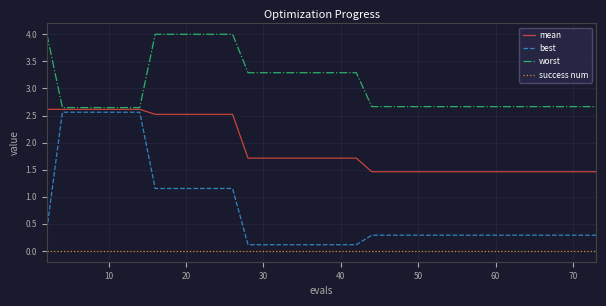

True or false: worst and success num intersect in this chart.

False